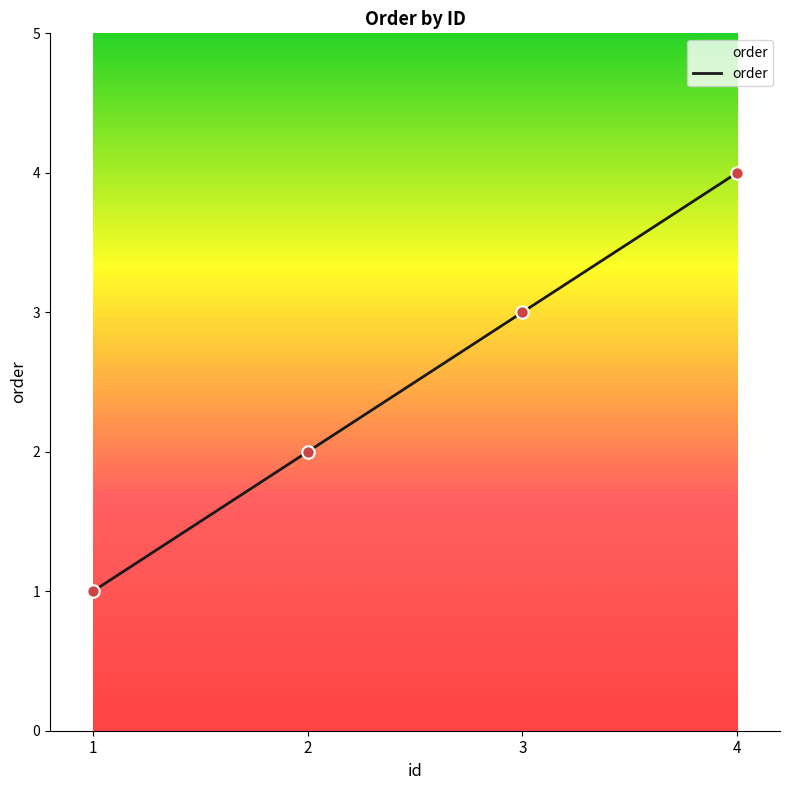

What is the ratio of the value at 1 to the value at 3?

0.3